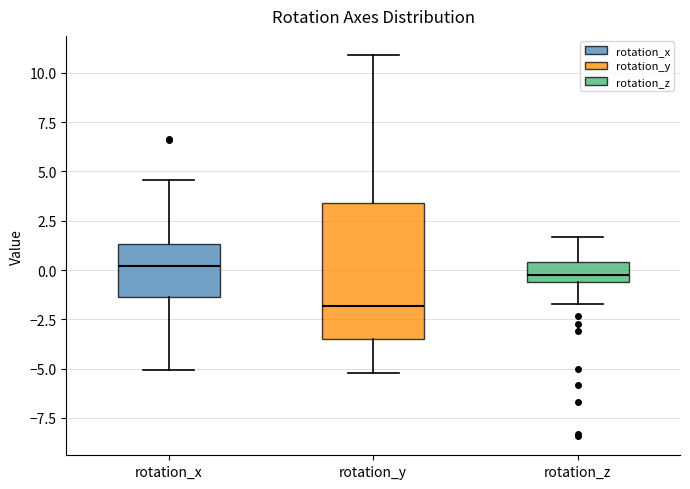

Reading left to right, transcribe this box plot: for each box, give where its median line is, the range the box spans, and where its two whiskers end, as read against the y-axis. The values are not printed on the chart, so give them approximately, as read against the axis.

rotation_x: median 0.0, box -1.5 to 1.5, whiskers -5.0 to 4.5
rotation_y: median -2.0, box -3.5 to 3.5, whiskers -5.0 to 11.0
rotation_z: median 0.0, box -0.5 to 0.5, whiskers -1.5 to 1.5